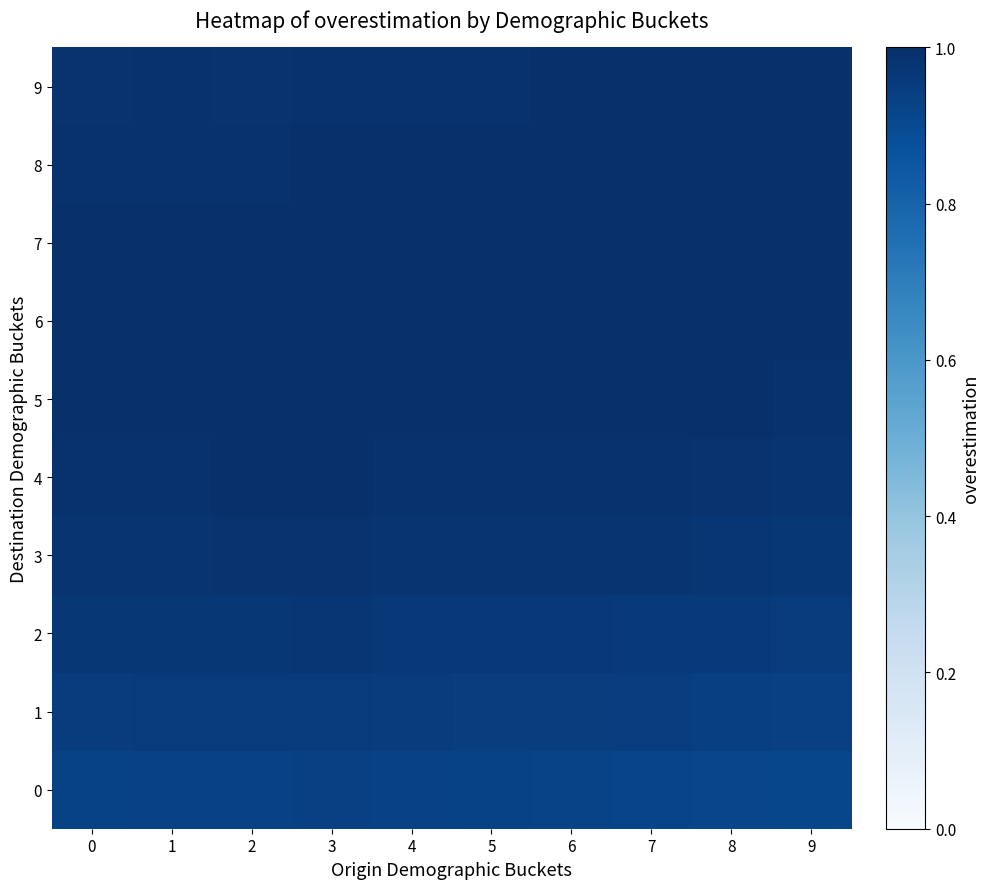

At which category is the sum across all series the highest?

3